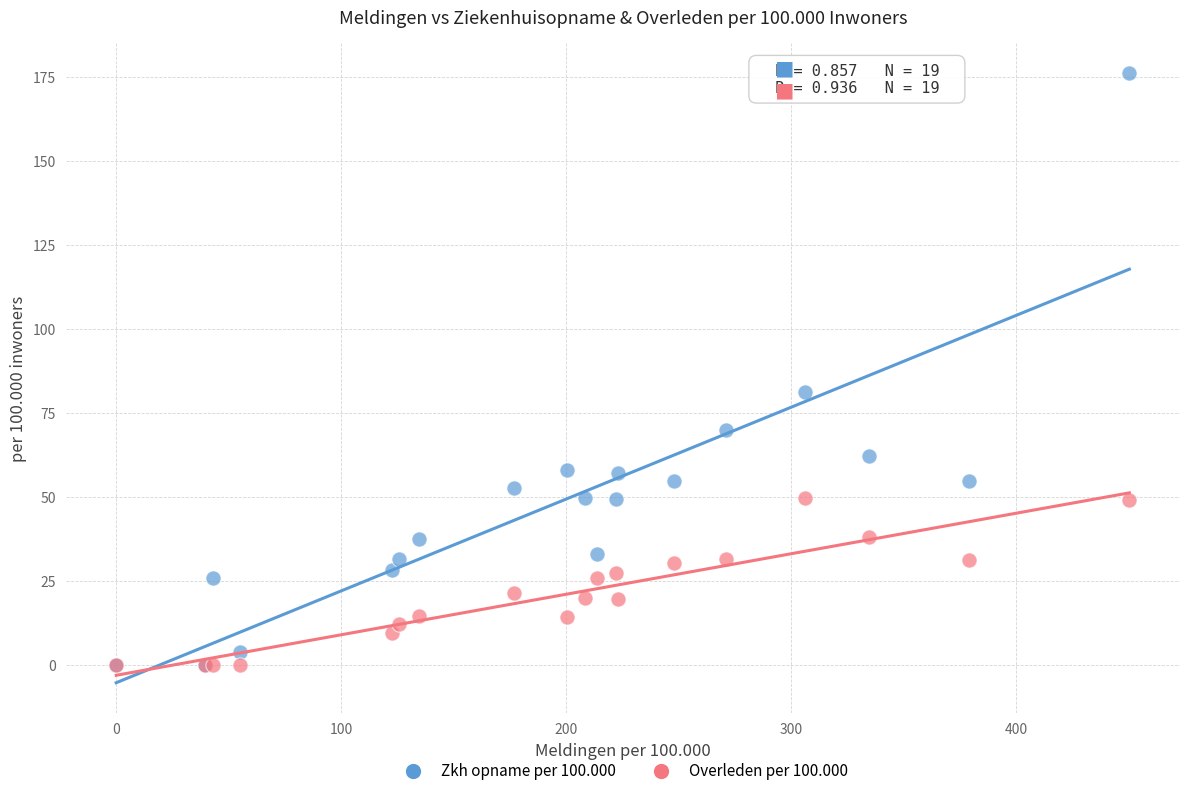

Across all series, what Y value is closest to 88?

81.2